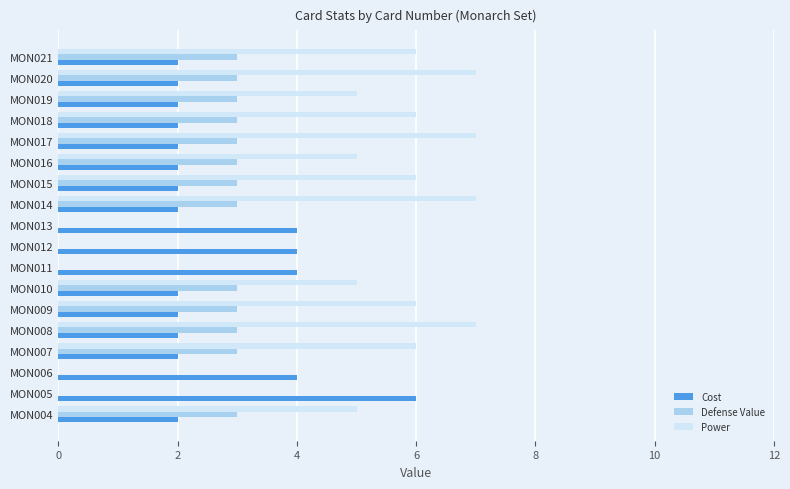

How many categories are shown in the chart?

18